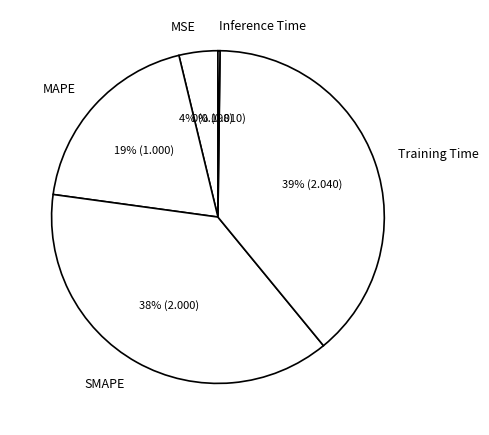

Do Training Time and MSE together represent more than half of the pie?

No